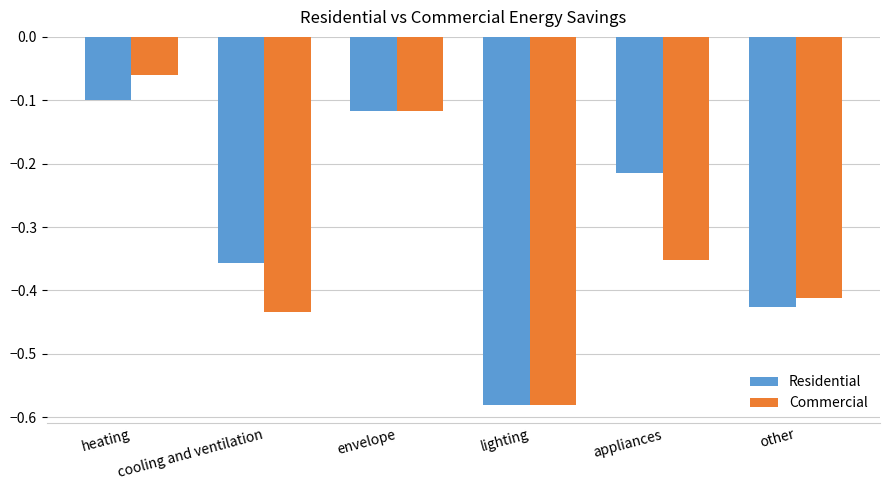

How many data points does each series have?

6